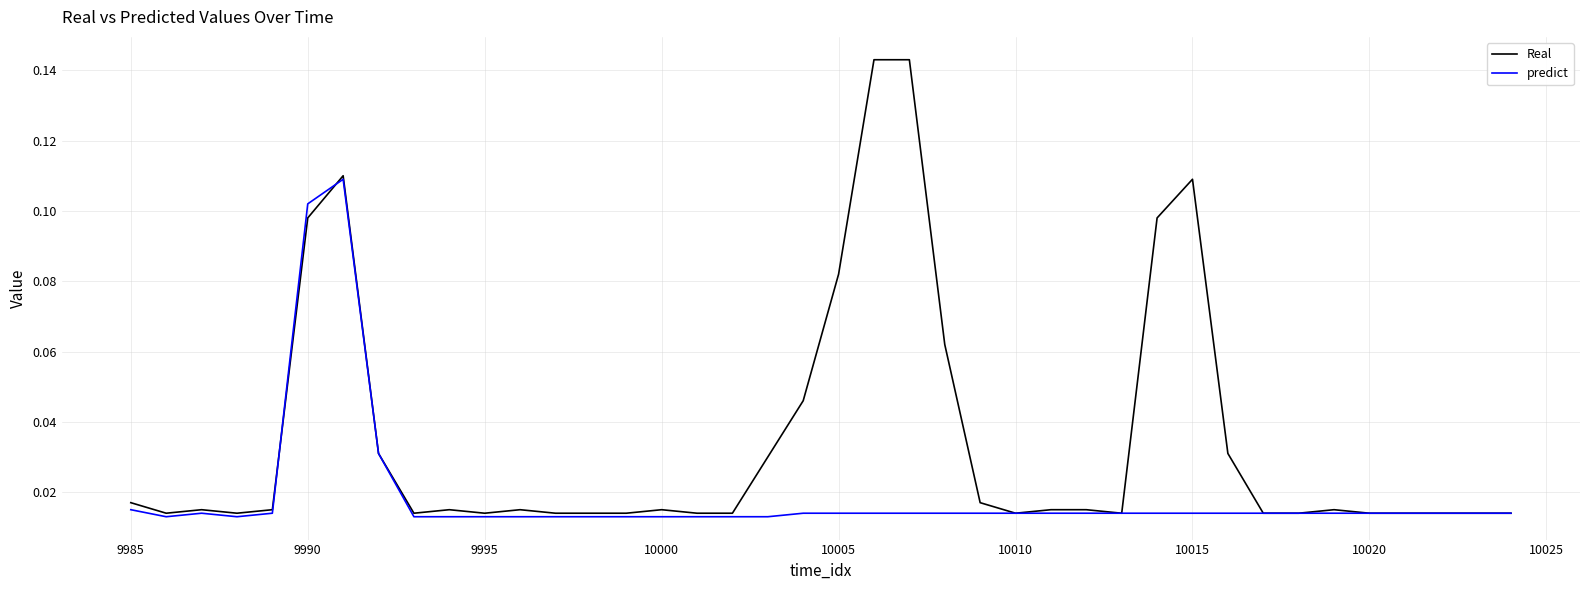

Which series has the largest range (max minus min)?

Real